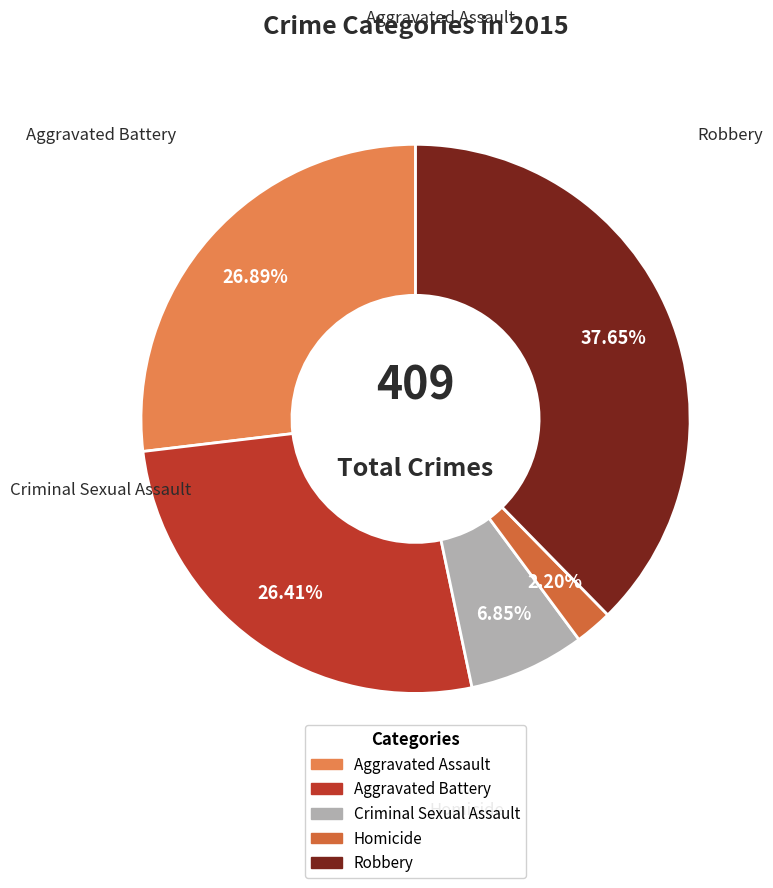

What is the smallest slice in the pie chart?

Homicide